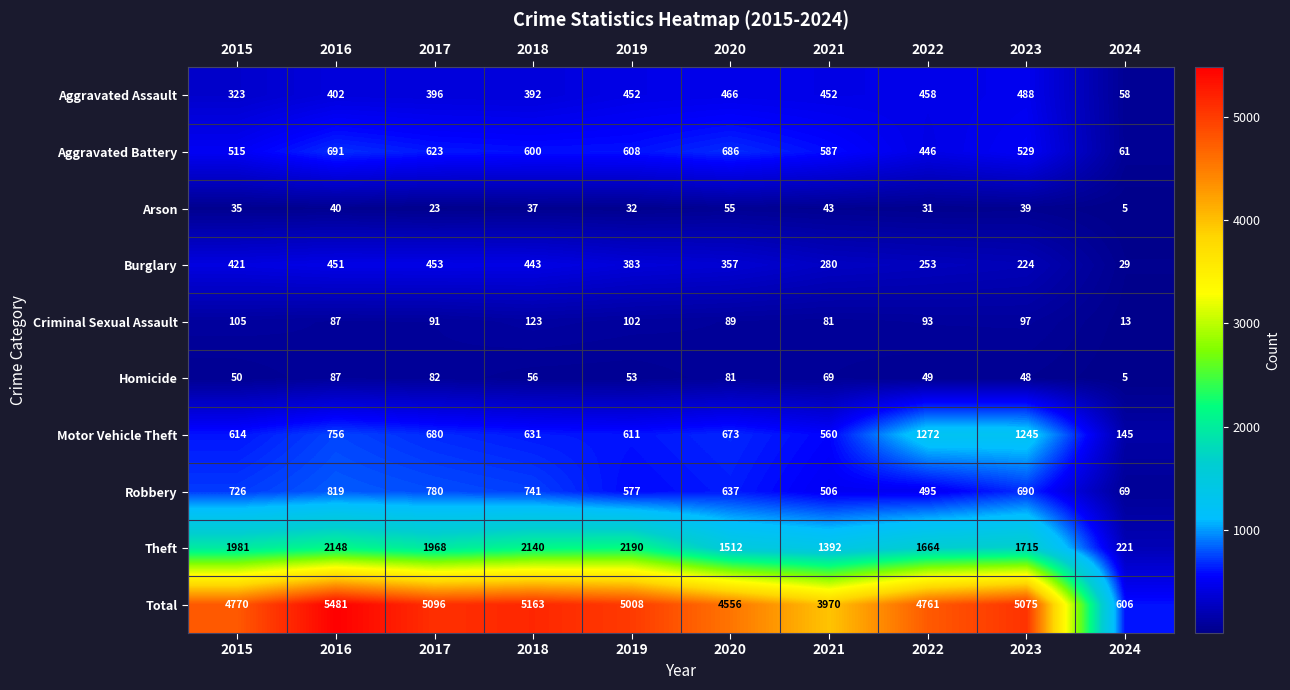

At how many categories does at least one series exceed 2960?

9